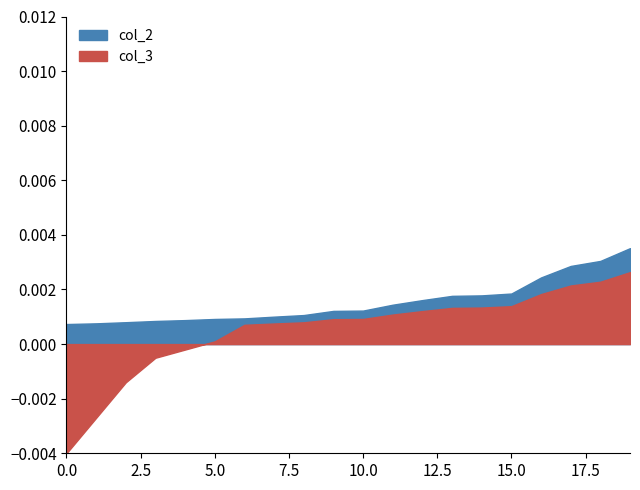

The value of col_3 at 8 is 0.0. True or false?

True